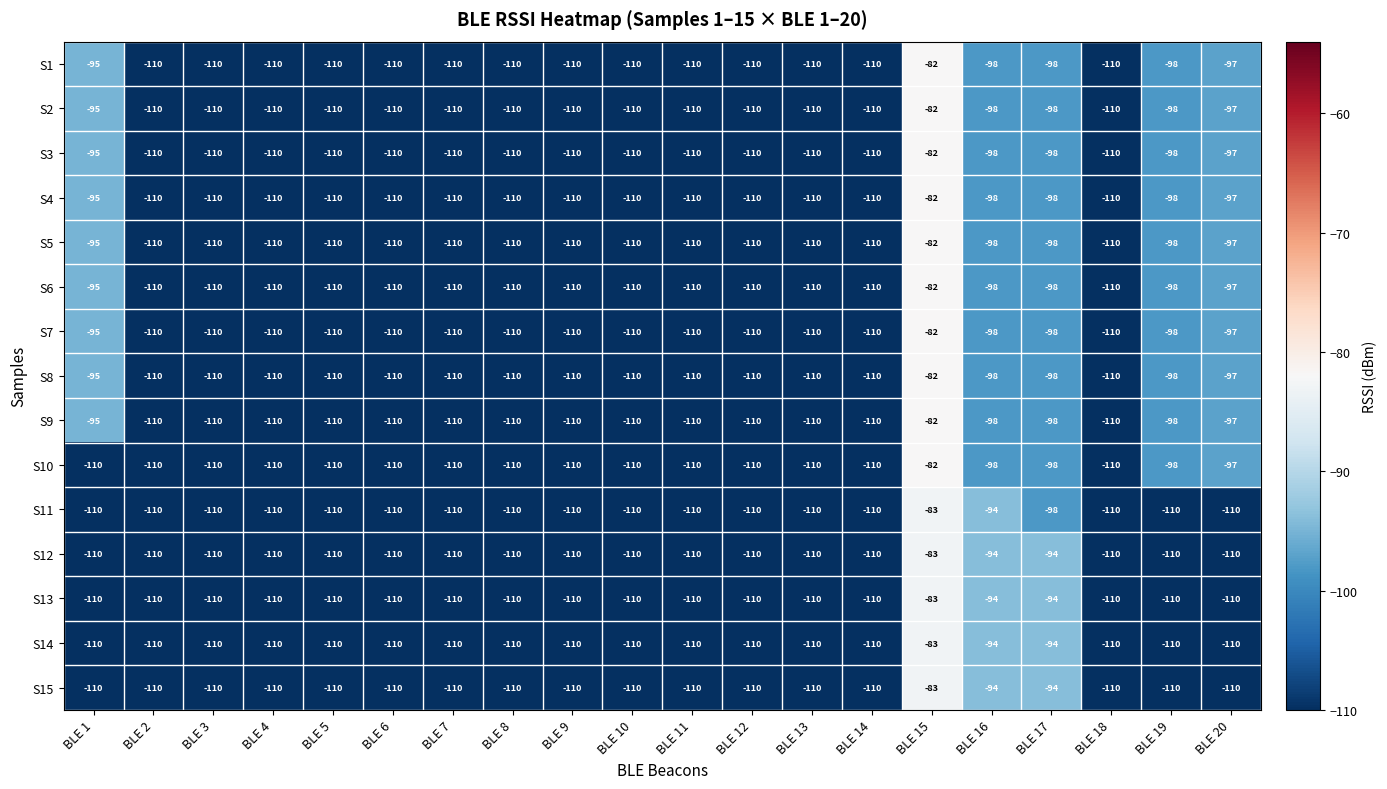

What is the approximate value of S7 at BLE 15, to the nearest 10?

-80